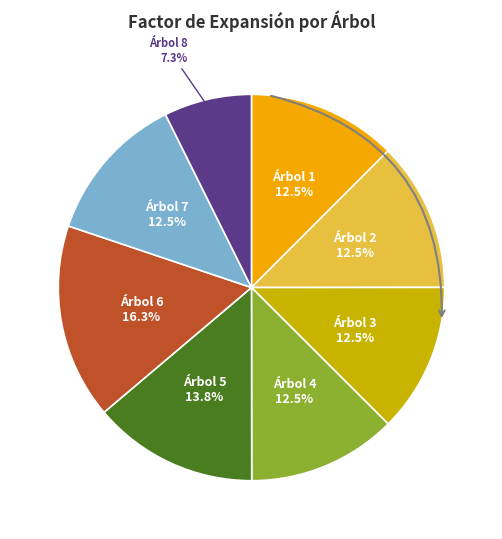

Is Árbol 5 the majority of the pie?

No